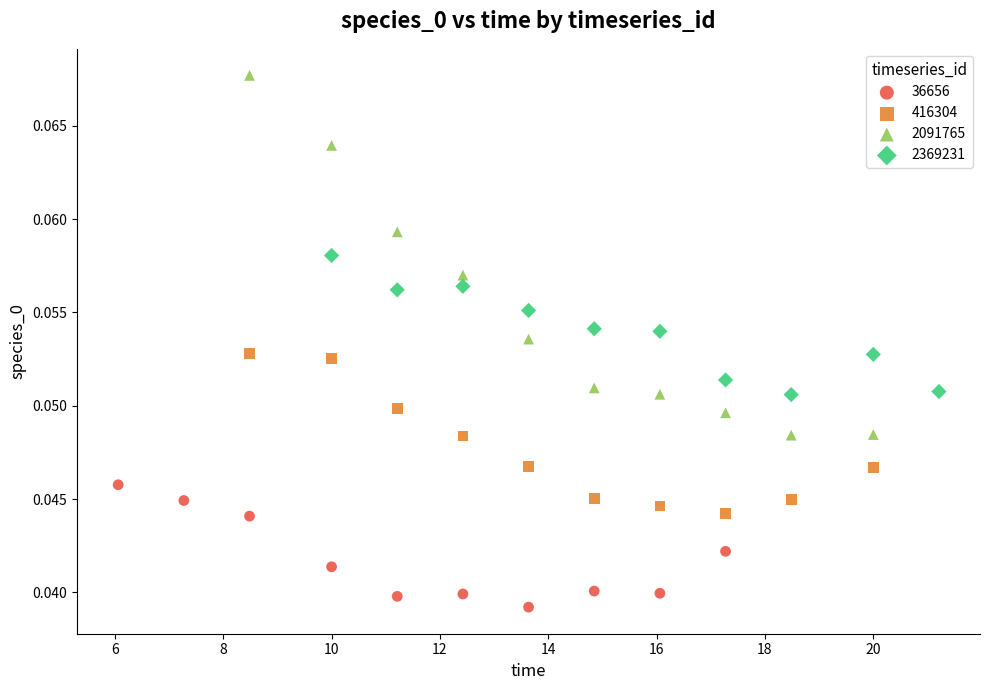

What are all the series names shown in the legend?

36656, 416304, 2091765, 2369231